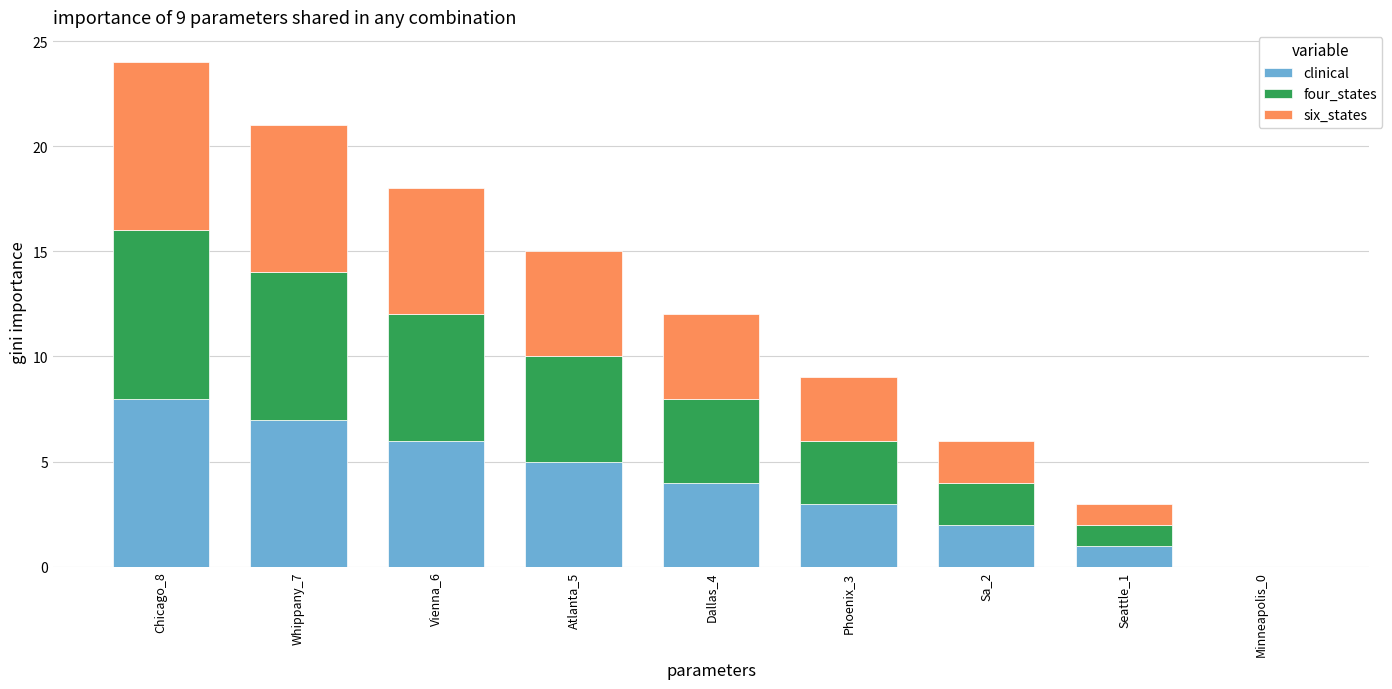

At which label does clinical reach its peak?

Chicago_8